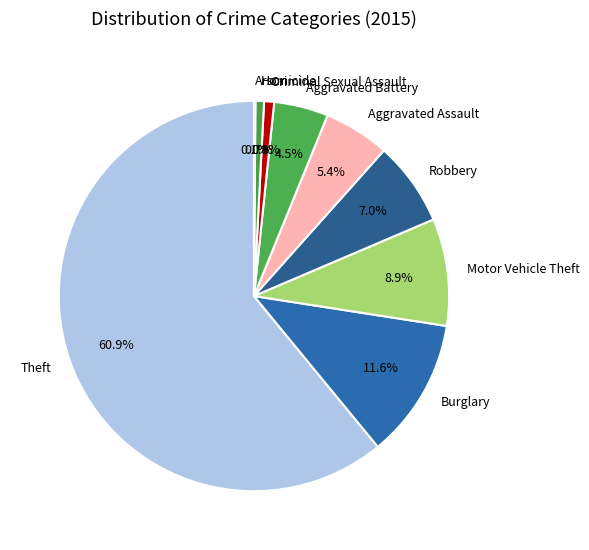

What percentage is the Motor Vehicle Theft slice, to the nearest percent?

9%